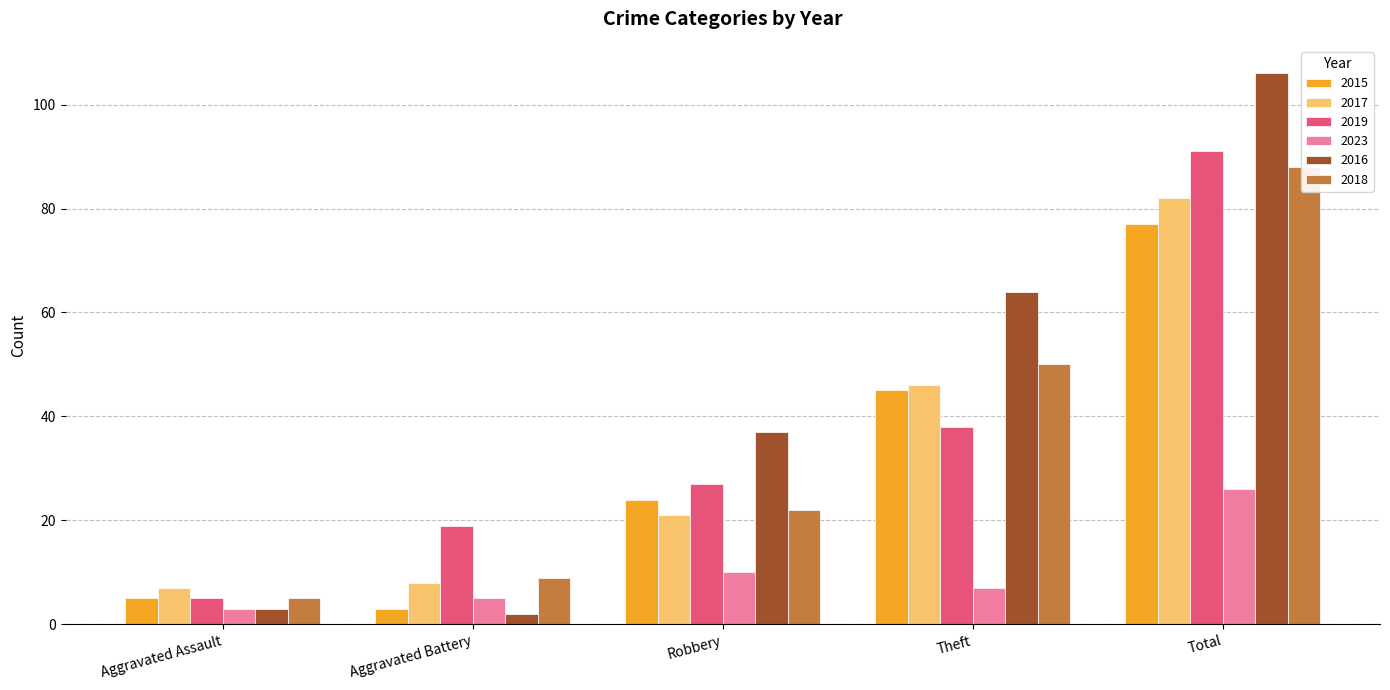

What is the greatest value displayed?

106